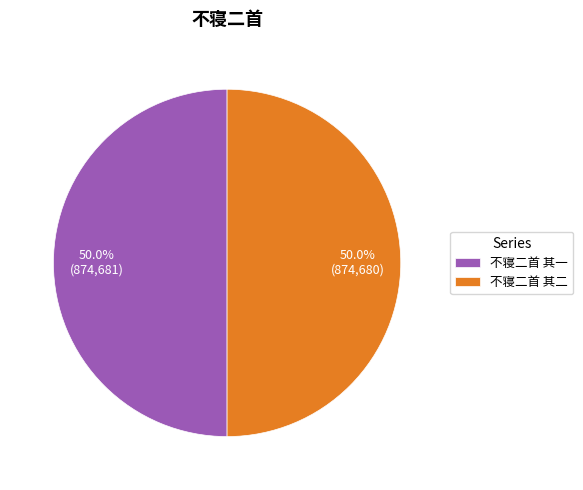

What percentage do 不寝二首 其二 and 不寝二首 其一 together represent?

100.0%